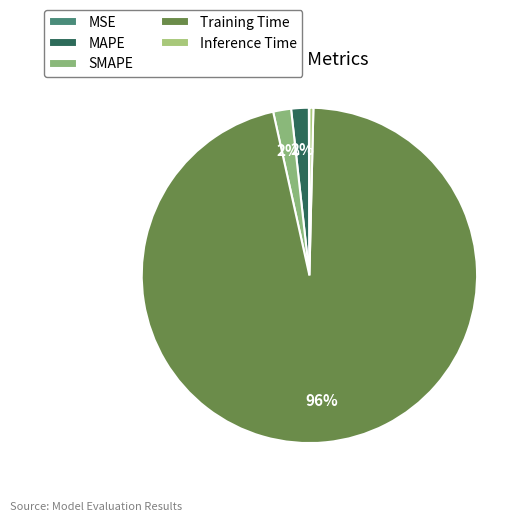

How many slices are in this pie chart?

5